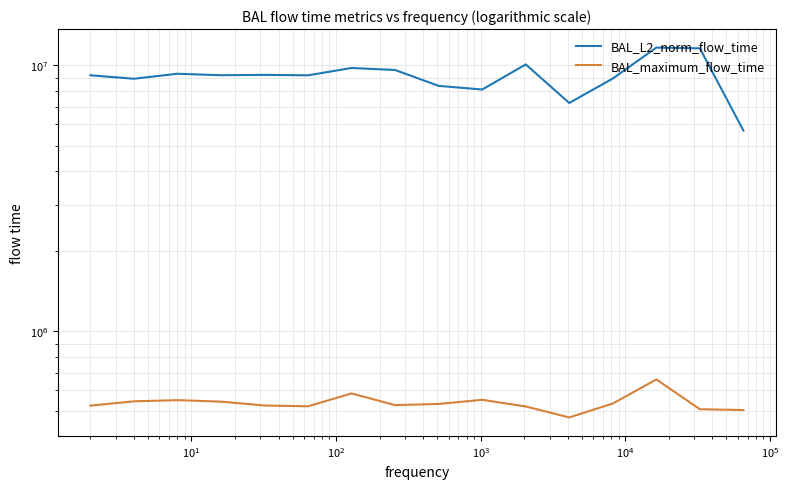

What is the average value of the BAL_maximum_flow_time series?

538817.6